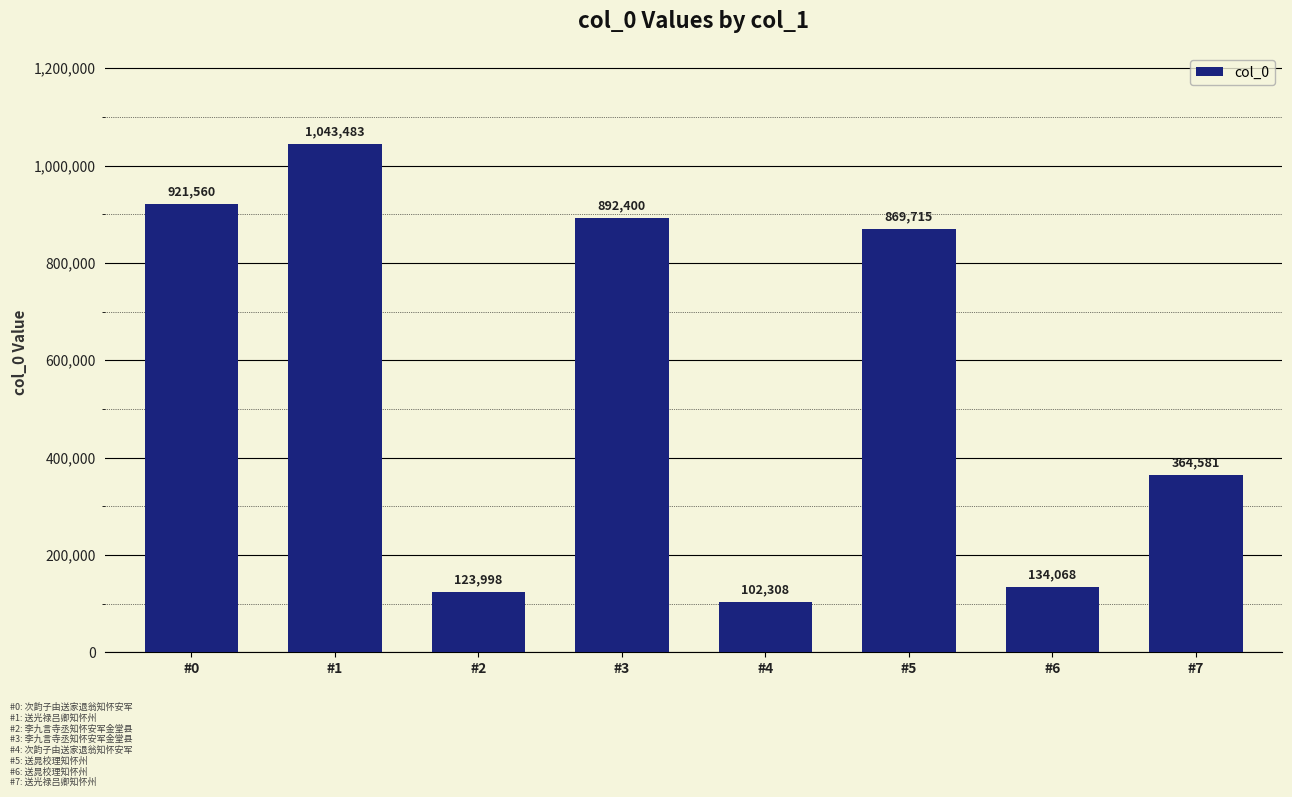

What is the maximum value shown in the chart?

1043483